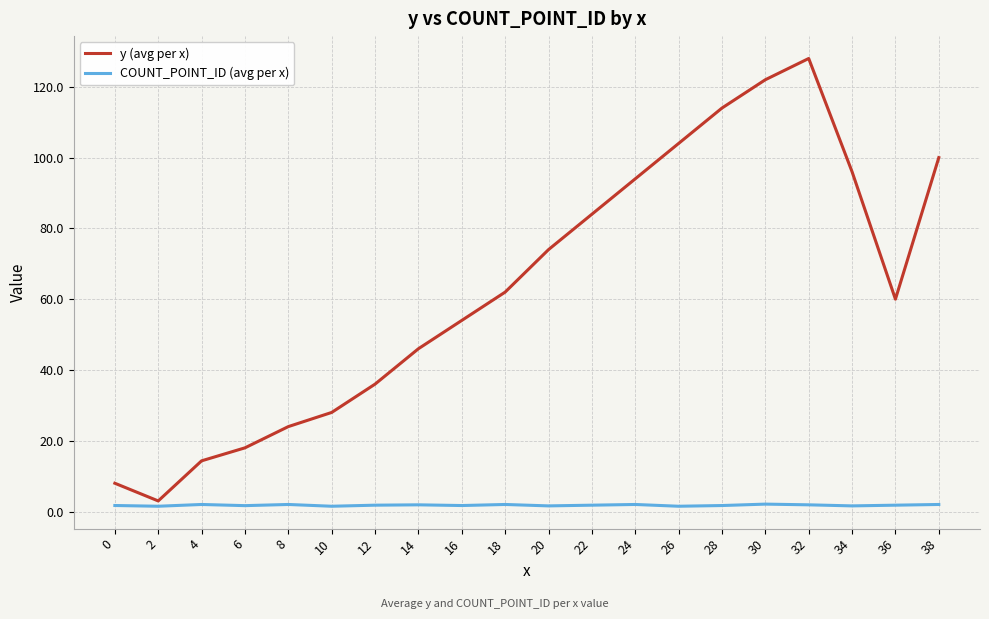

True or false: y (avg per x) has more than 0 interior local peaks.

True